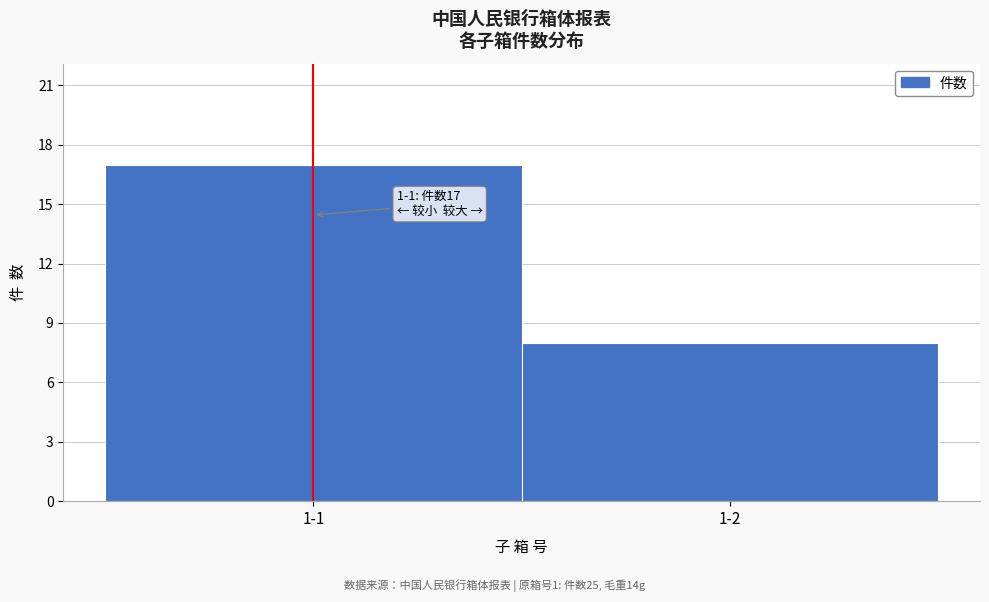

Reading left to right, extract all data points from this chart.

17	8